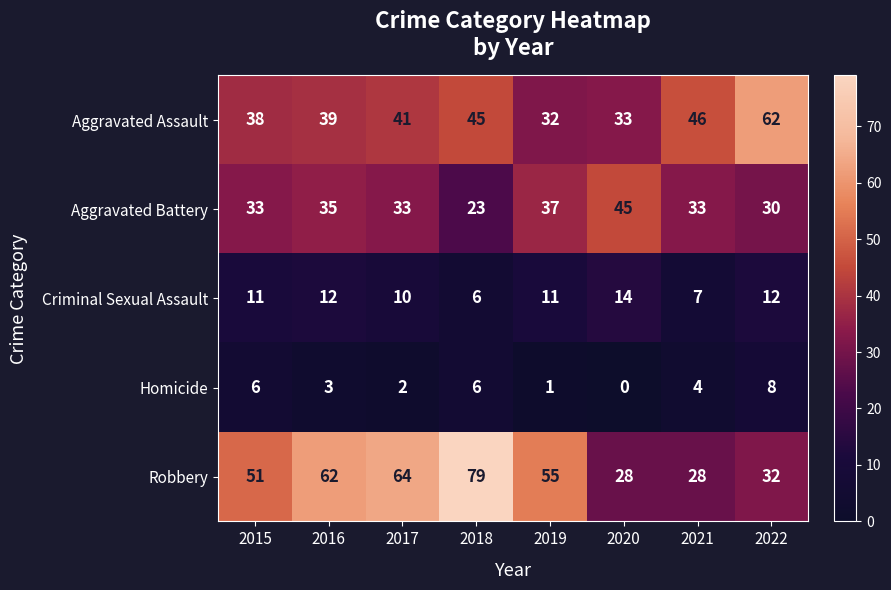

What is the sum of all Homicide values?

30